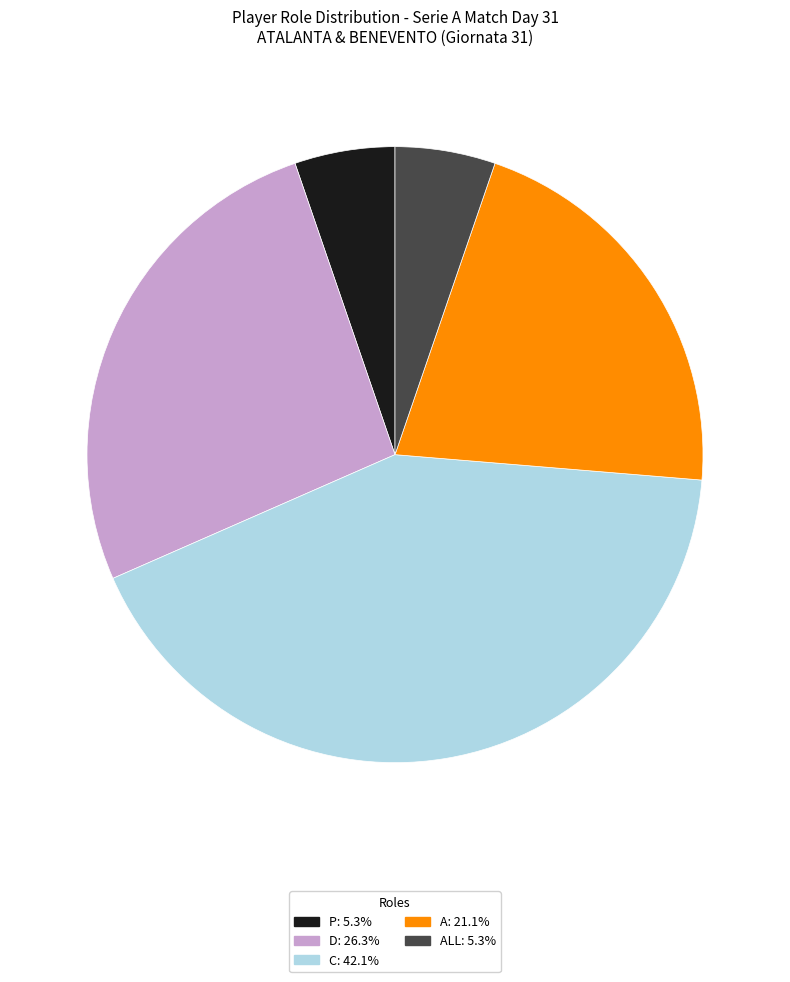

Does any single category account for the majority?

No